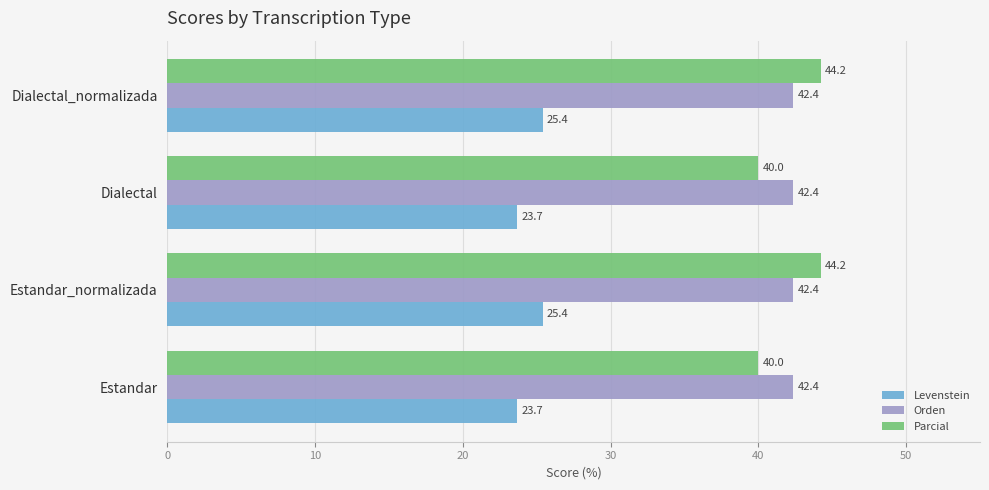

Rank the series at Estandar from lowest to highest value.

Levenstein, Parcial, Orden